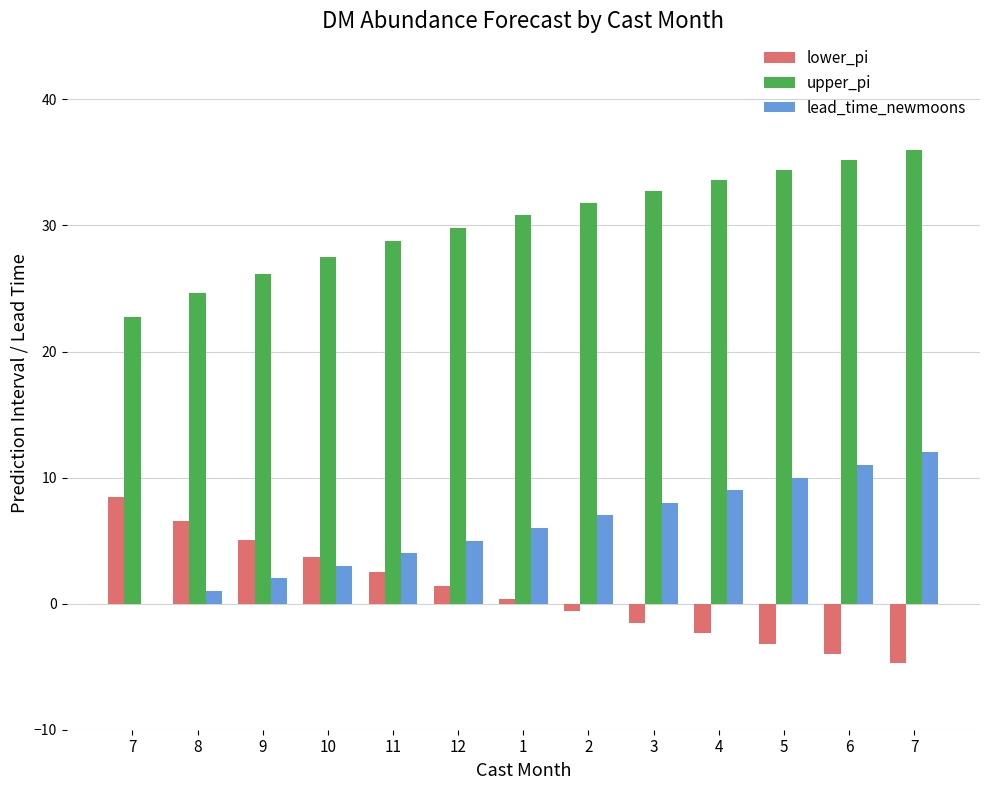

What are all the series names shown in the legend?

lower_pi, upper_pi, lead_time_newmoons